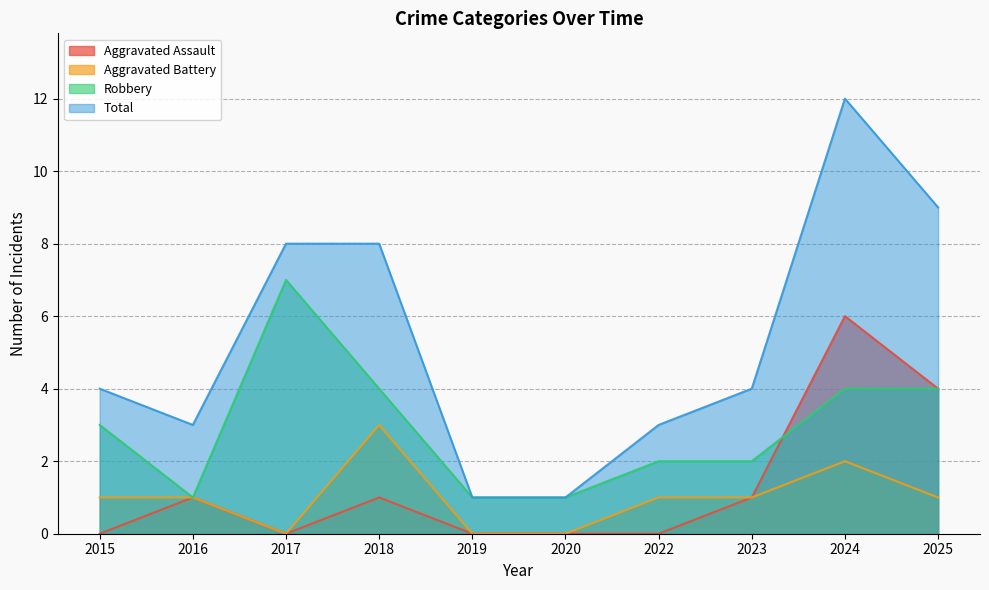

What is the difference between the maximum and minimum values in the Aggravated Battery series?

3